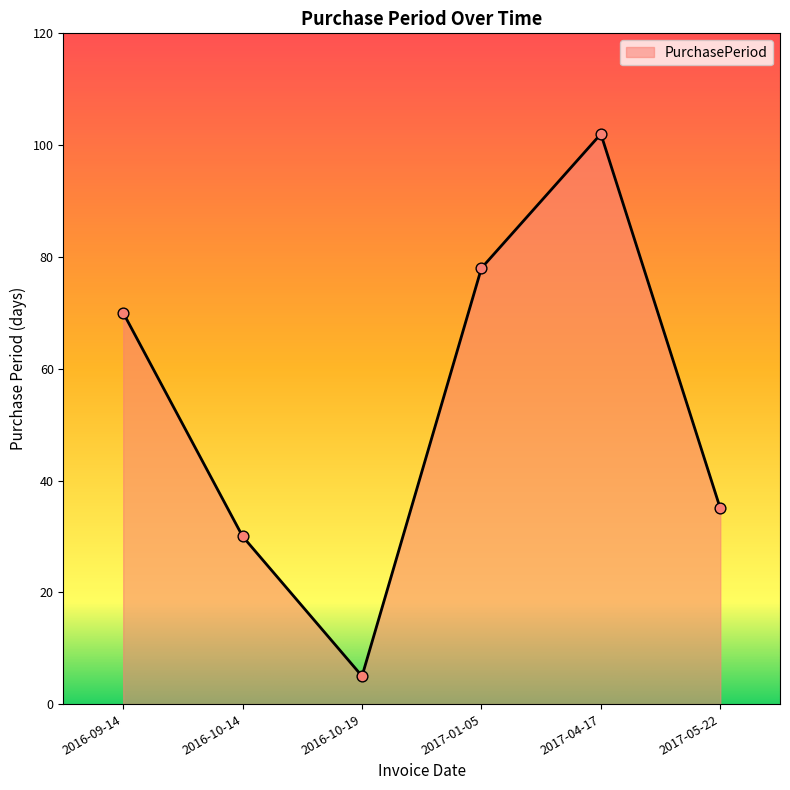

What is the change in value from 2016-10-14 to 2017-01-05?

+48